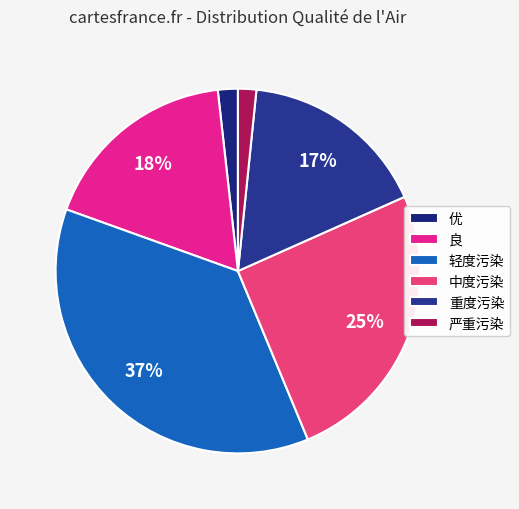

Is there a majority slice in this chart?

No